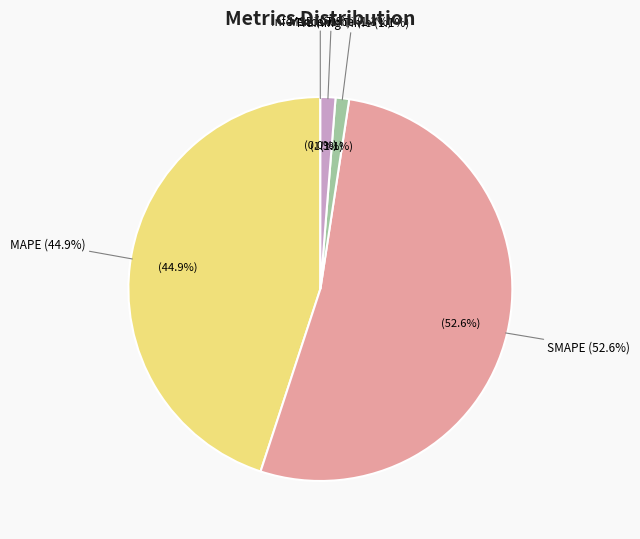

Does MSE represent more than half of the total?

No